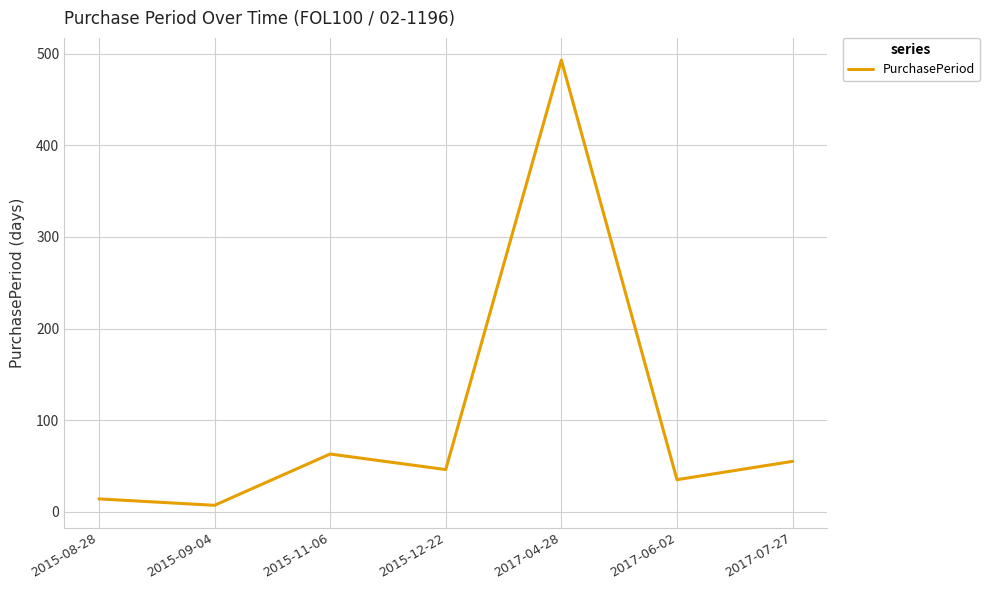

How many interior local peaks (higher than both neighbors) does the data have?

2